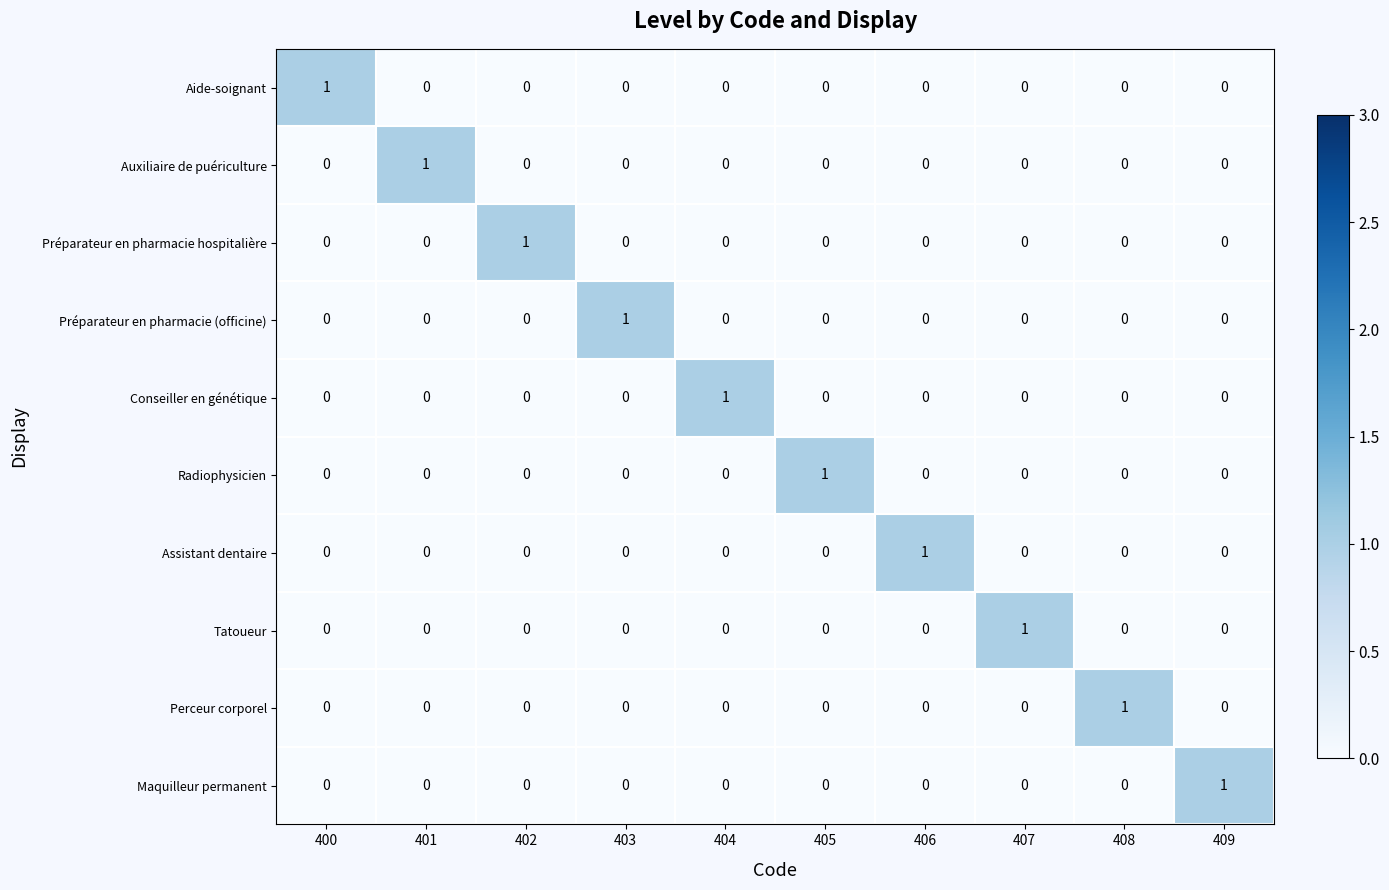

How many Radiophysicien values are between 0 and 1?

10